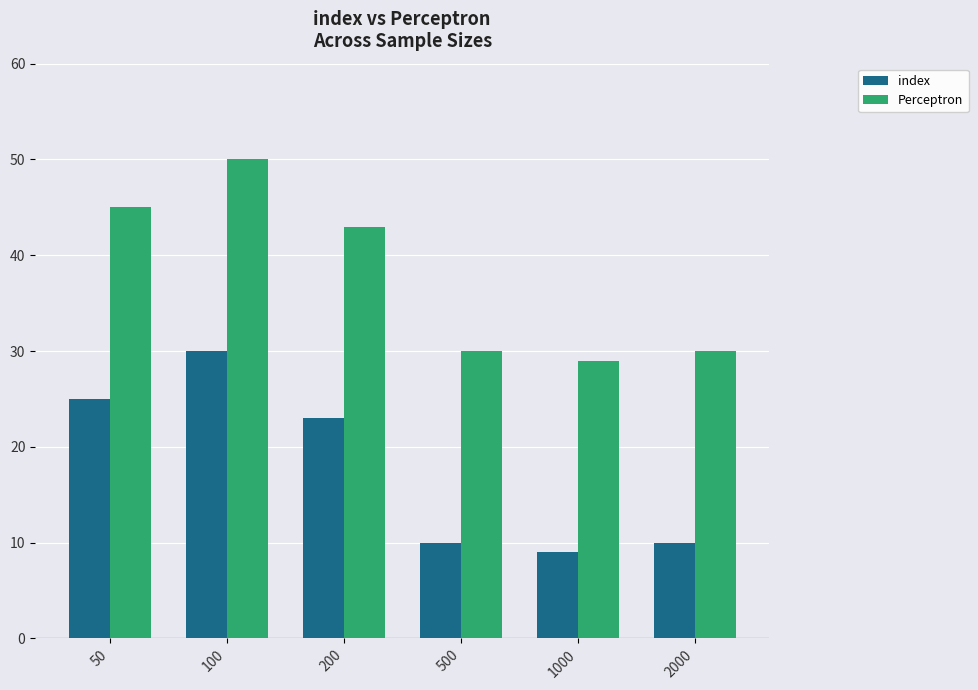

Does the chart contain any negative values?

No